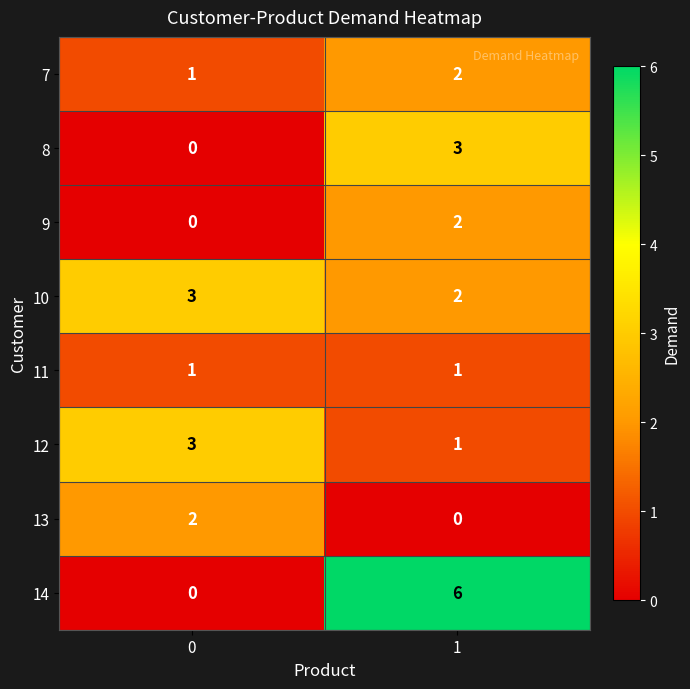

What is the difference between the highest and lowest values at 1?

6